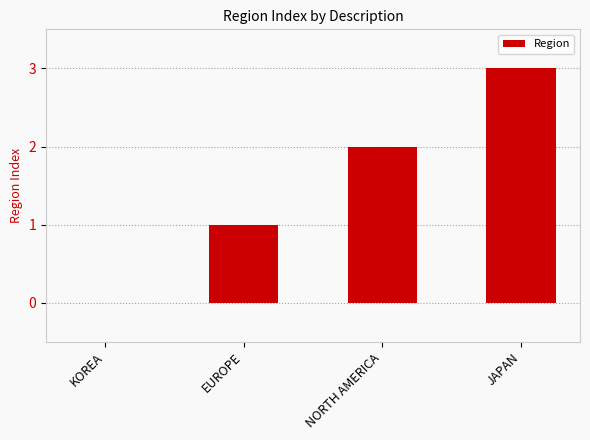

Reading left to right, extract all data points from this chart.

KOREA=0	EUROPE=1	NORTH AMERICA=2	JAPAN=3